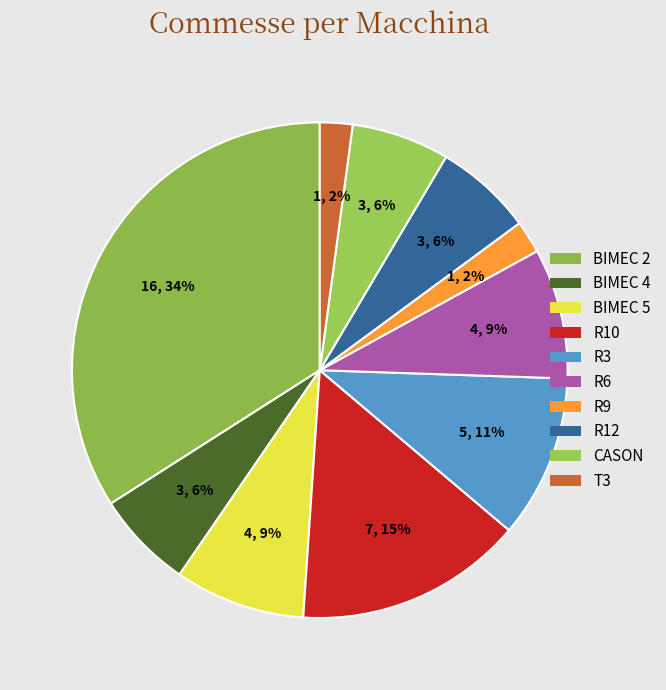

Which category has the smallest portion of the pie?

R9